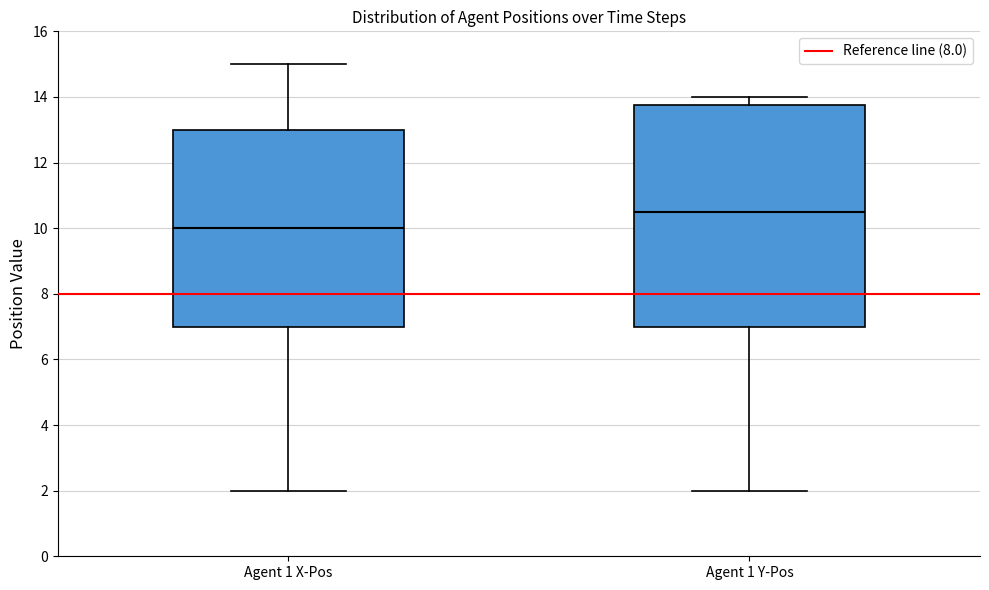

Where does the upper whisker of the box for Agent 1 Y-Pos end on the y-axis? The values are not printed on the chart, so give them approximately, as read against the axis.

14.0